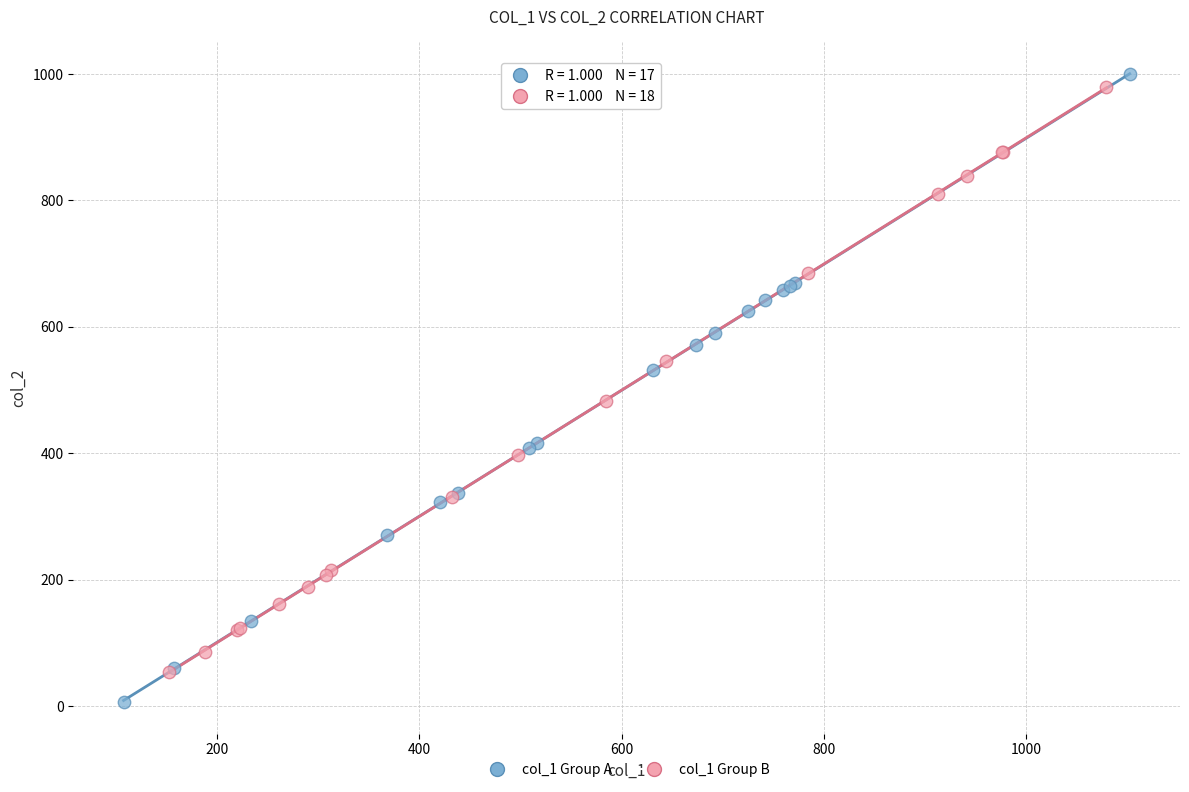

Which series reaches the minimum Y coordinate?

col_1 Group A